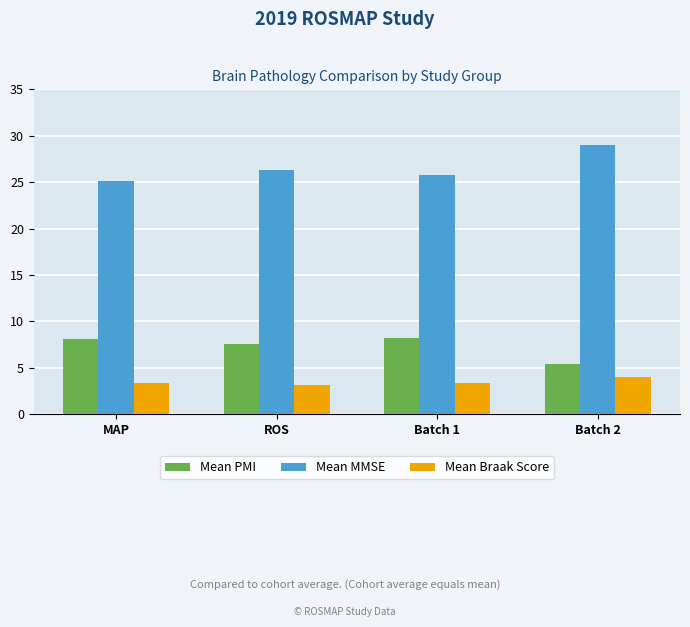

The value of Mean PMI at ROS is 7.5. True or false?

True